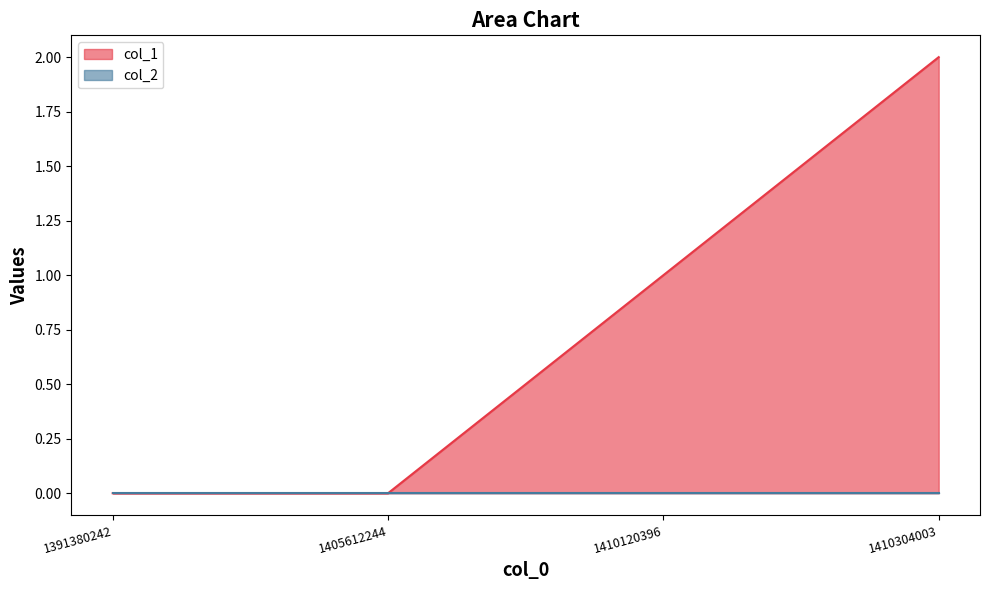

What is the difference between the maximum and second lowest values?

2